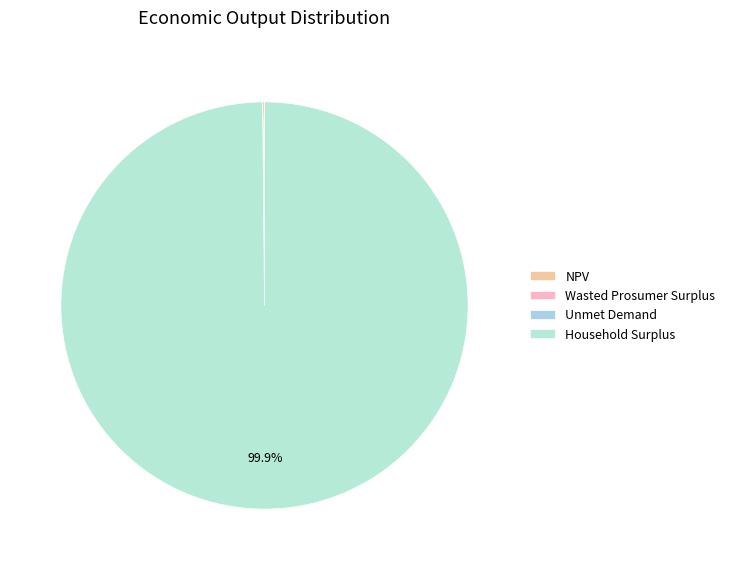

The Household Surplus slice represents 99% of the pie. True or false?

False